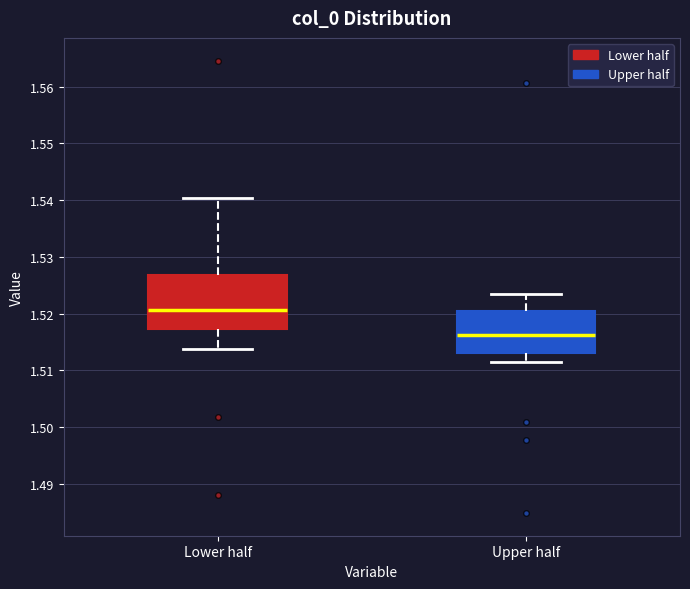

Reading left to right, read every box against the y-axis: the position of its median line, the range the box covers, and the ends of its whiskers. The values are not printed on the chart, so give them approximately, as read against the axis.

Lower half: median 1.521, box 1.517 to 1.527, whiskers 1.514 to 1.540
Upper half: median 1.516, box 1.513 to 1.520, whiskers 1.511 to 1.524